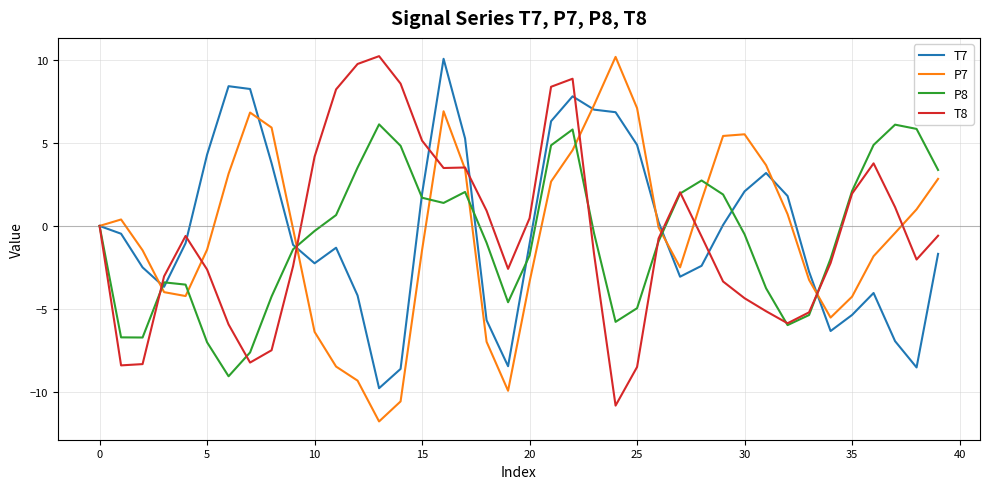

What is the smallest value displayed?

-11.8